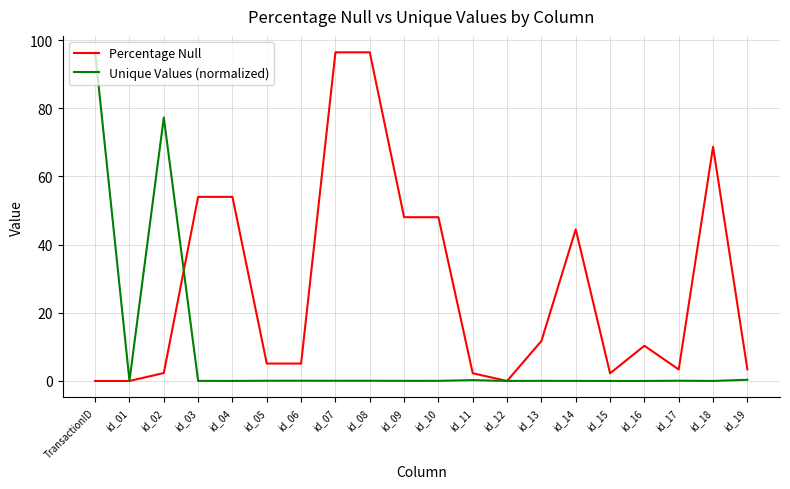

Rank the series at id_03 from lowest to highest value.

Unique Values (normalized), Percentage Null